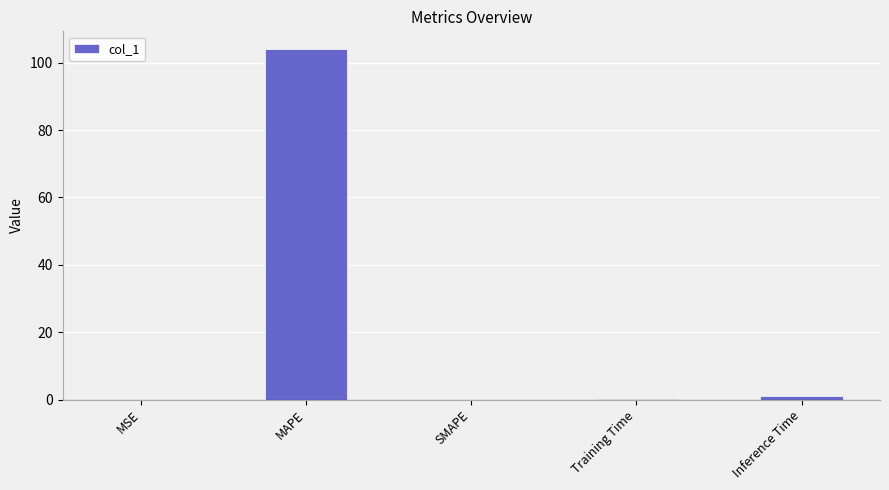

True or false: the data shows 0.0 at SMAPE.

True